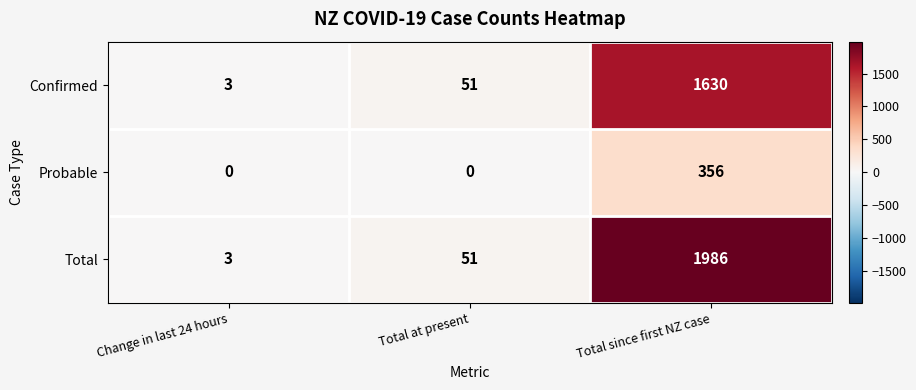

Reading right to left, extract all data points from this chart.

Confirmed: Total since first NZ case=1630	Total at present=51	Change in last 24 hours=3
Probable: Total since first NZ case=356	Total at present=0	Change in last 24 hours=0
Total: Total since first NZ case=1986	Total at present=51	Change in last 24 hours=3